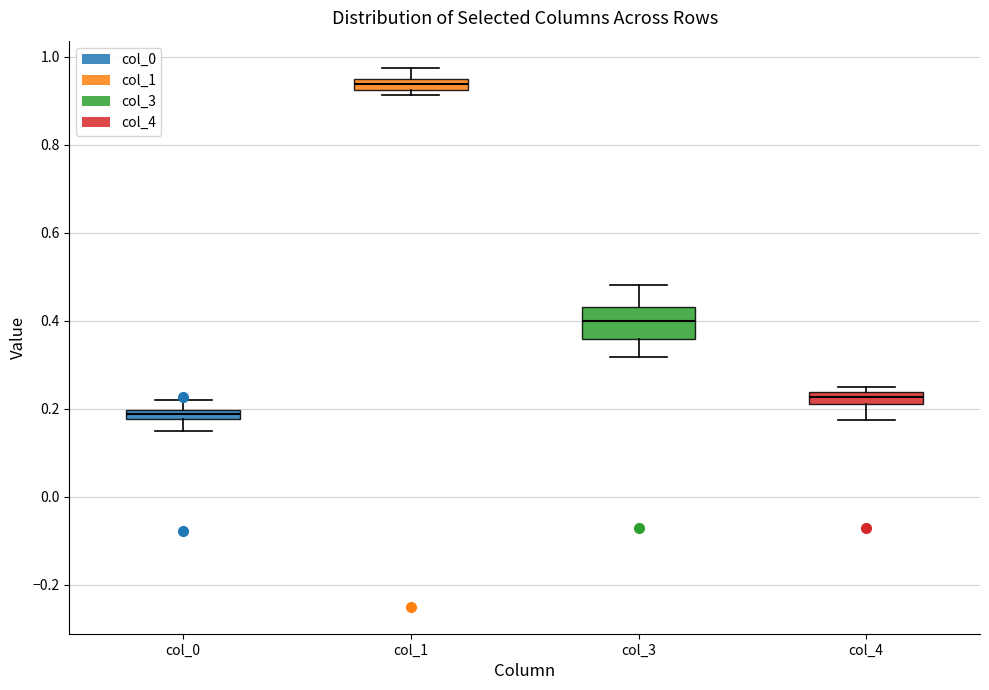

Which box has the lowest median line?

col_0